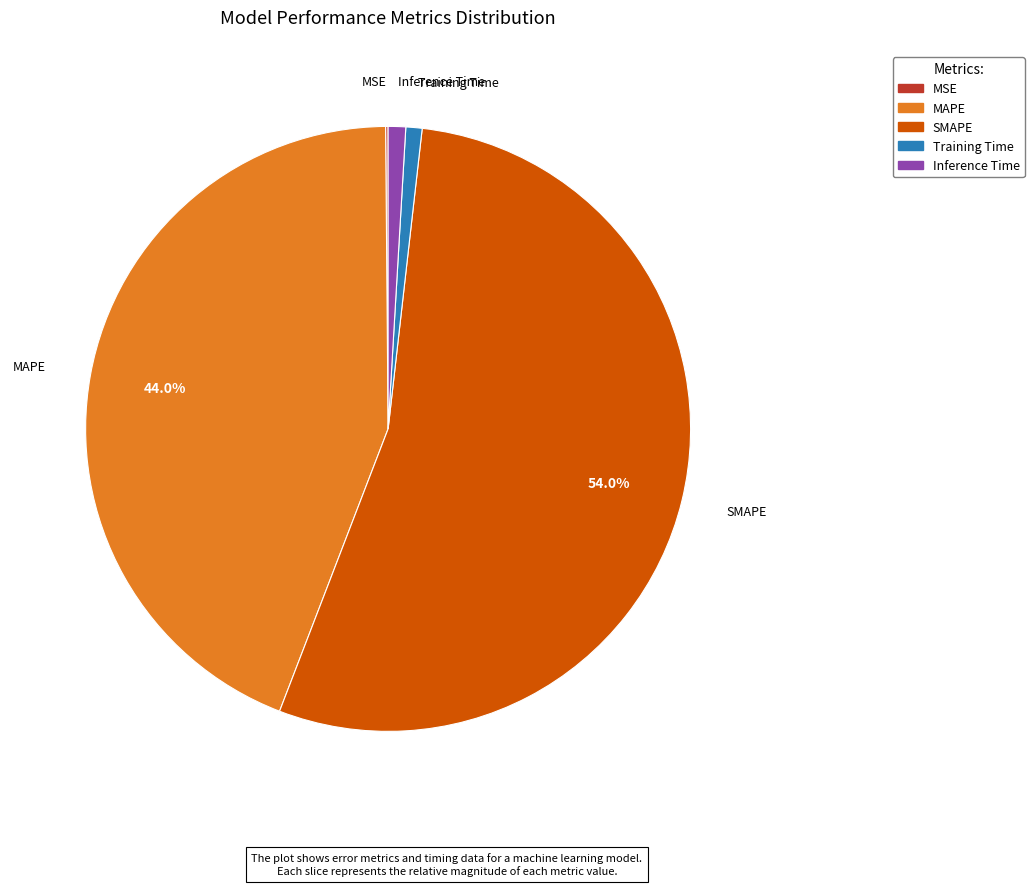

Does any single category account for the majority?

Yes